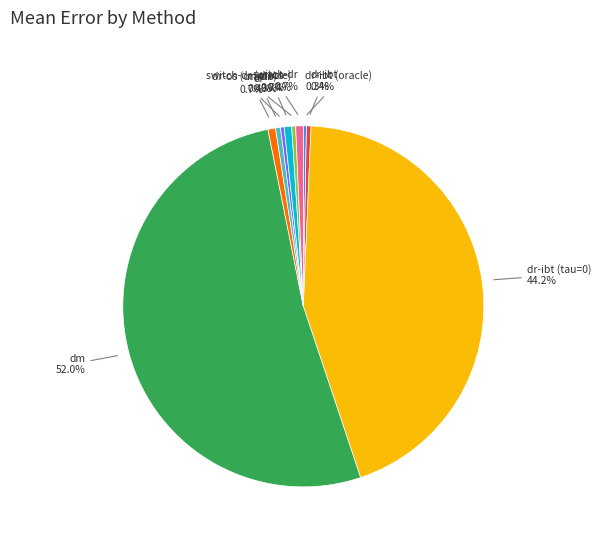

Does any single category account for the majority?

Yes